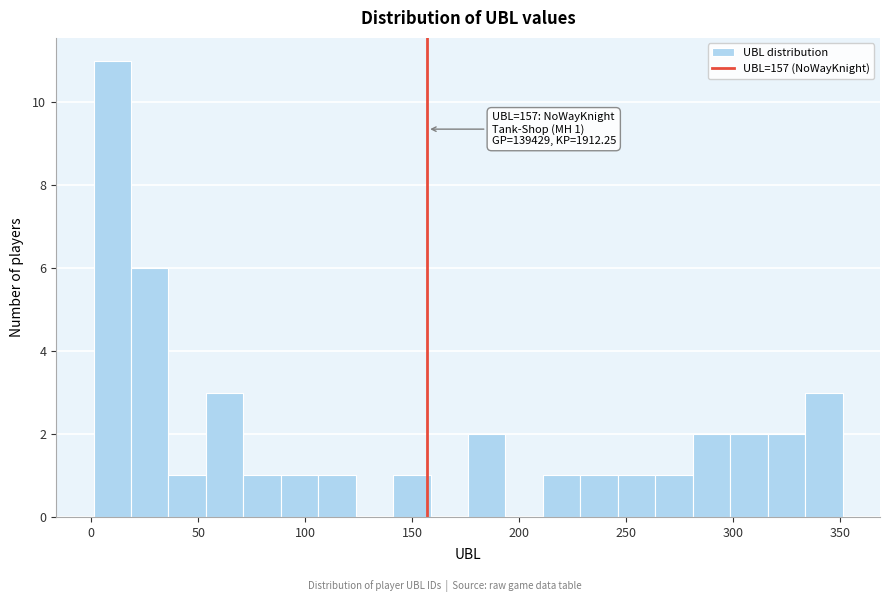

Read against the x-axis, roughly where is the centre of the tallest bar?

10